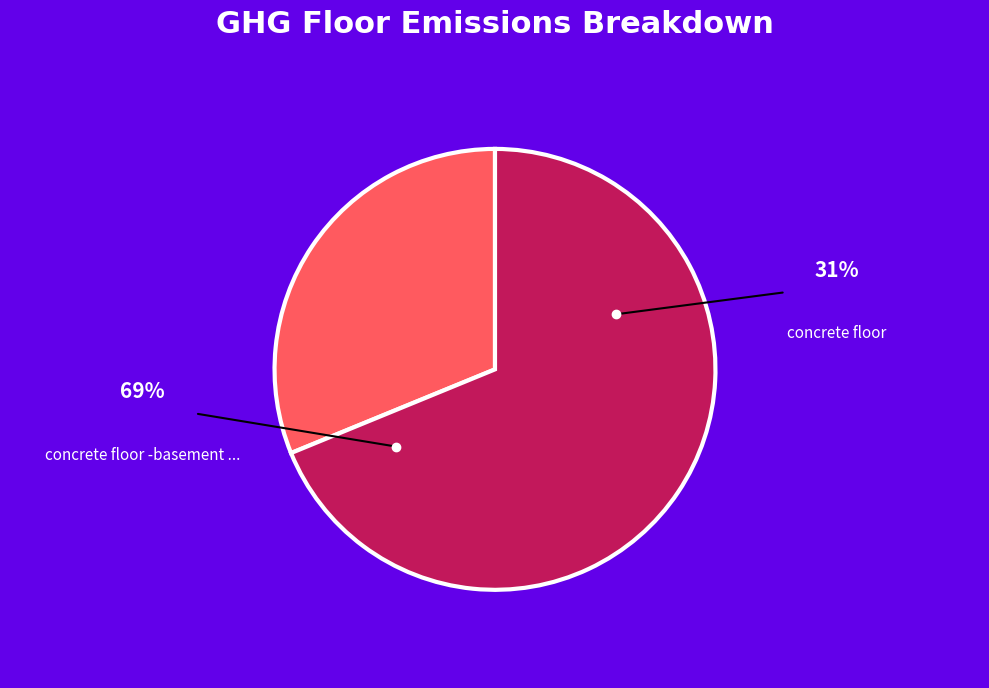

What is the majority slice?

concrete floor -basement (includes excavation)